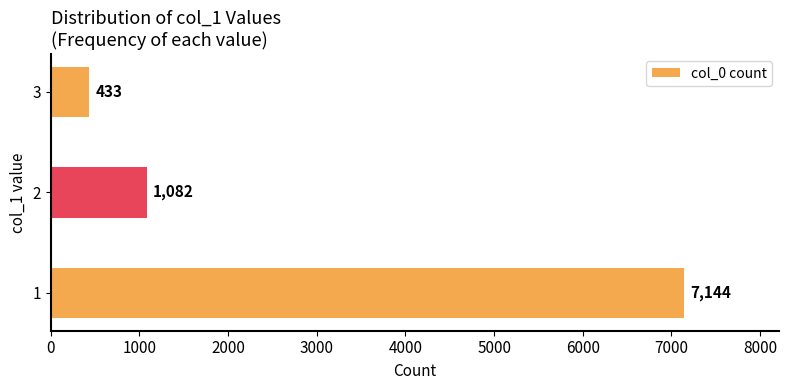

How many bars are there in total?

3